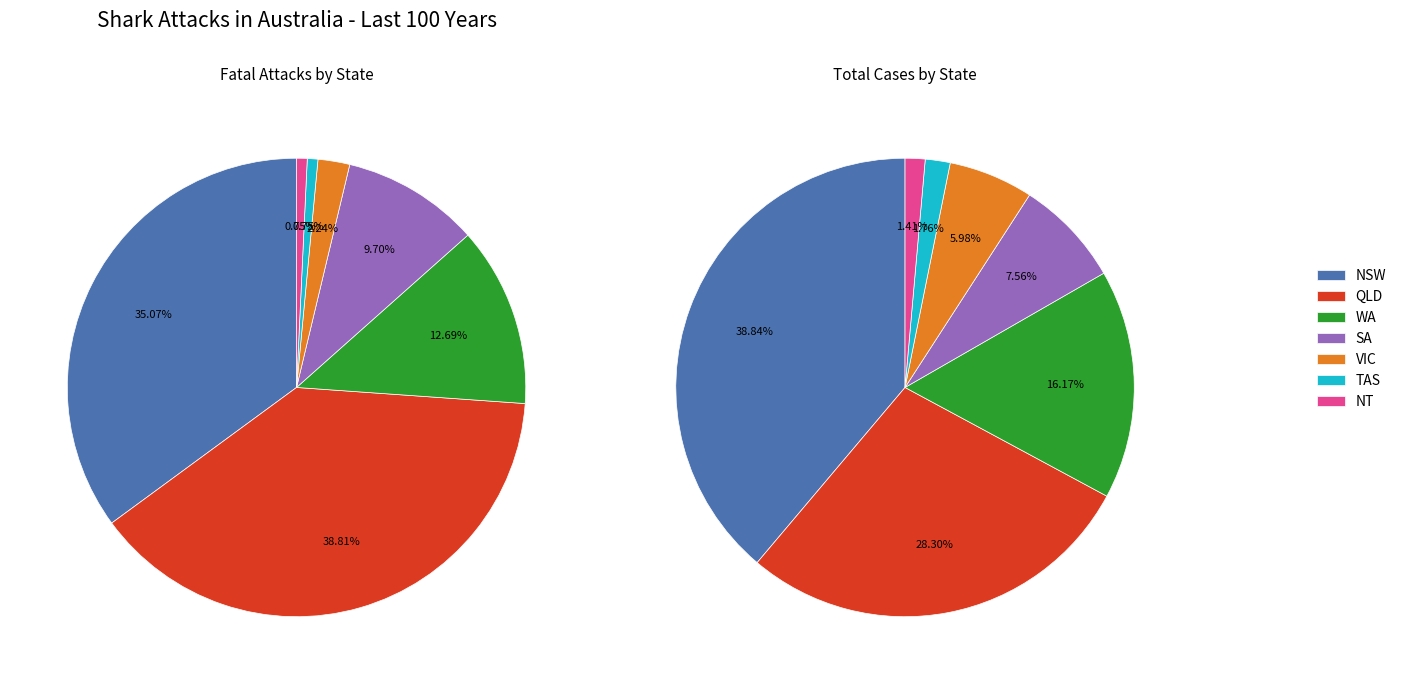

Between fatal and cases, which is larger?

cases